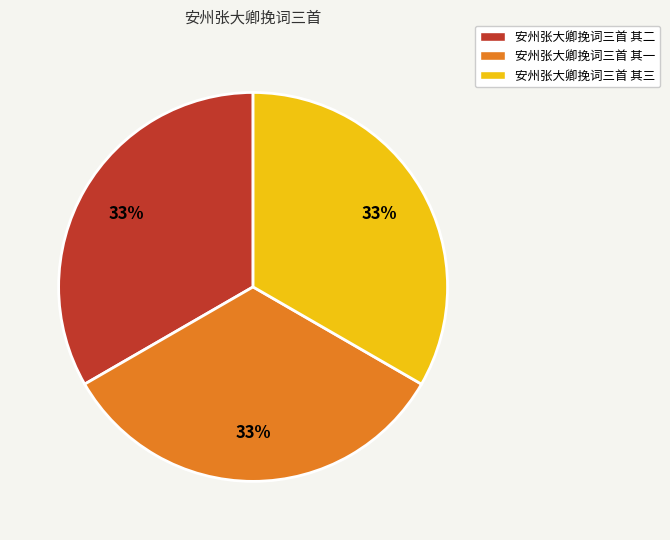

To the nearest percent, what percentage of the pie is 安州张大卿挽词三首 其二?

33%